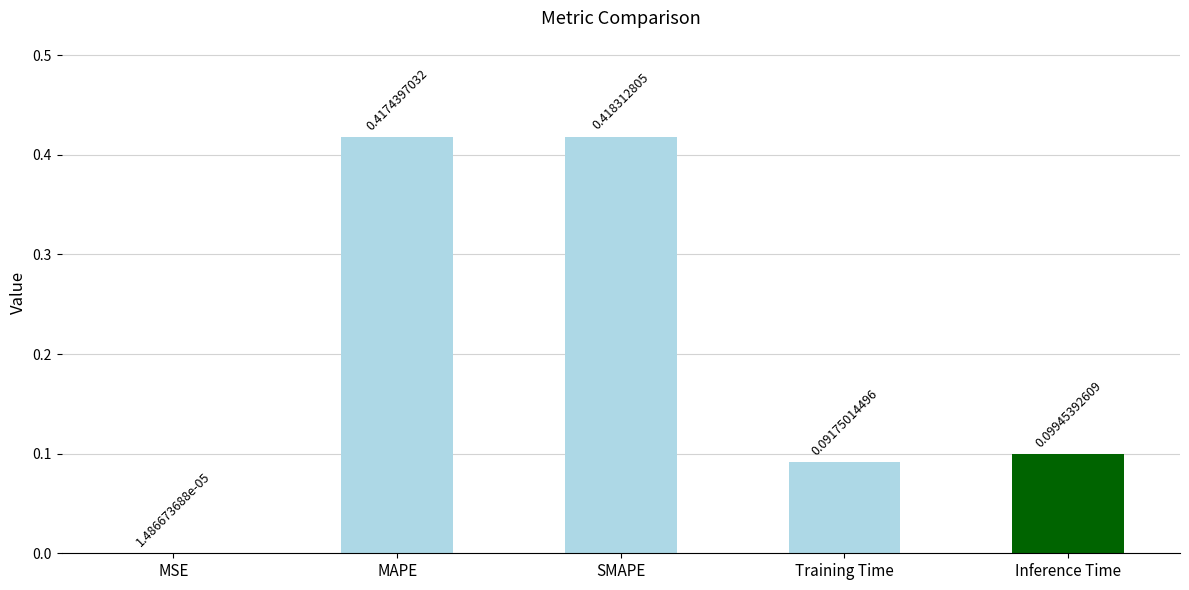

What is the change in value from MSE to MAPE?

+0.4